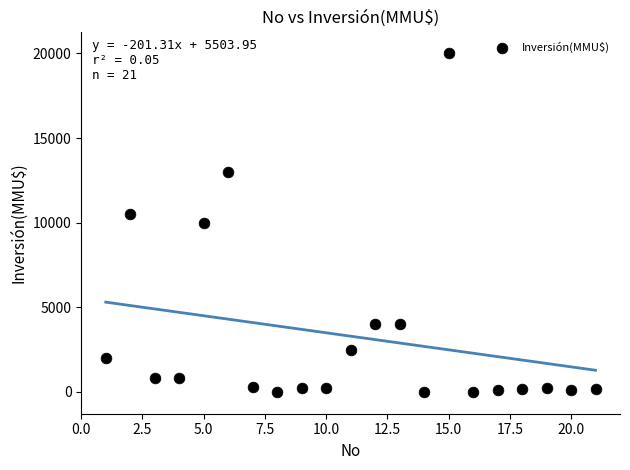

What is the range of Y values (max minus min)?

20000